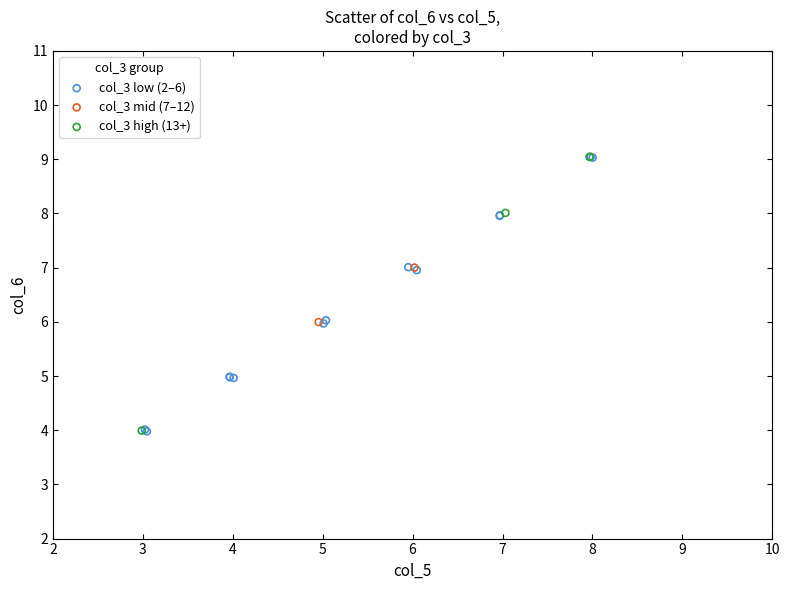

What are all the series names shown in the legend?

col_3 low (2–6), col_3 mid (7–12), col_3 high (13+)